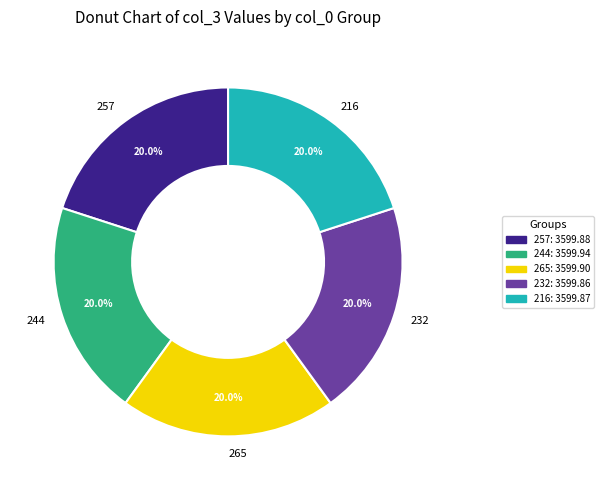

The 257 slice represents 6% of the pie. True or false?

False